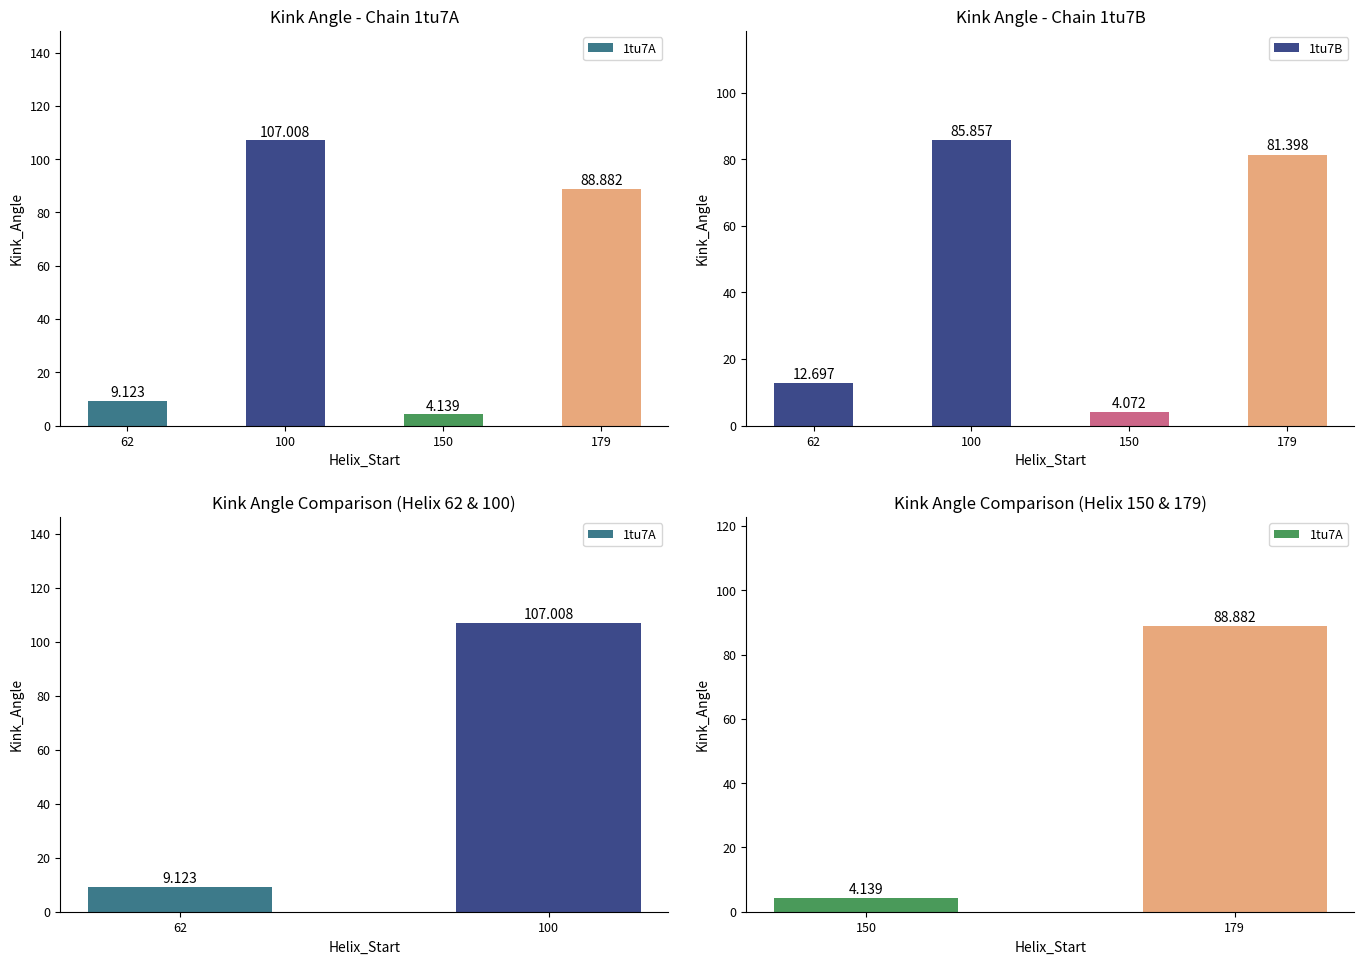

At which label does 1tu7A reach its minimum?

150